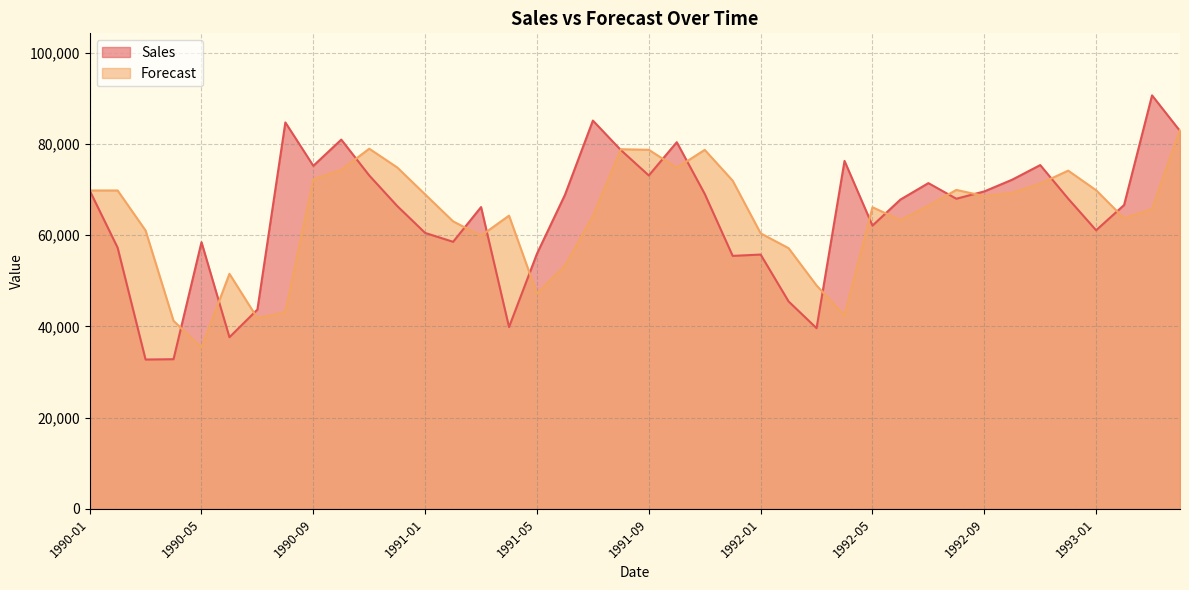

What is the sum of the Forecast values at 1991-01 and 1992-03?

117899.6